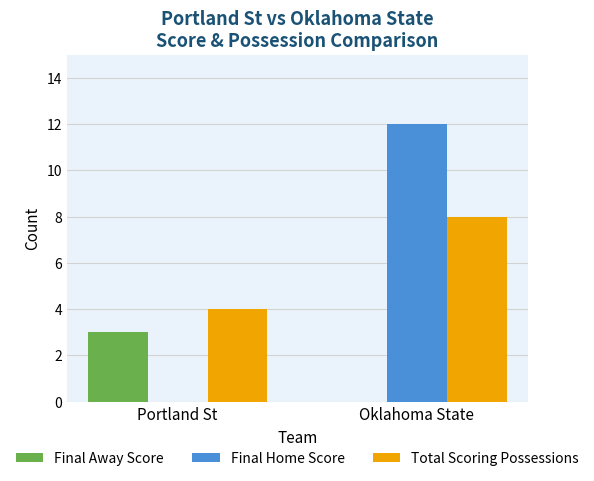

Which series changed the most between Portland St and Oklahoma State?

Final Home Score